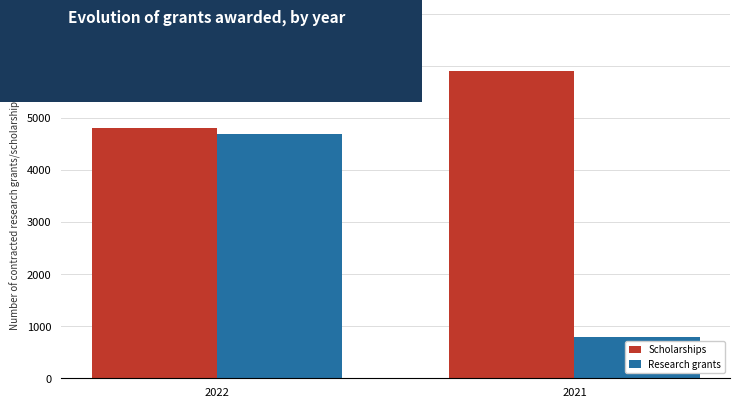

True or false: Research grants has a value of 800 at 2021.

True